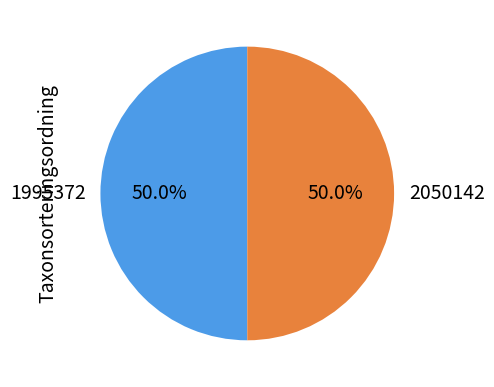

Is the sum of 1995372 and 2050142 greater than half?

Yes